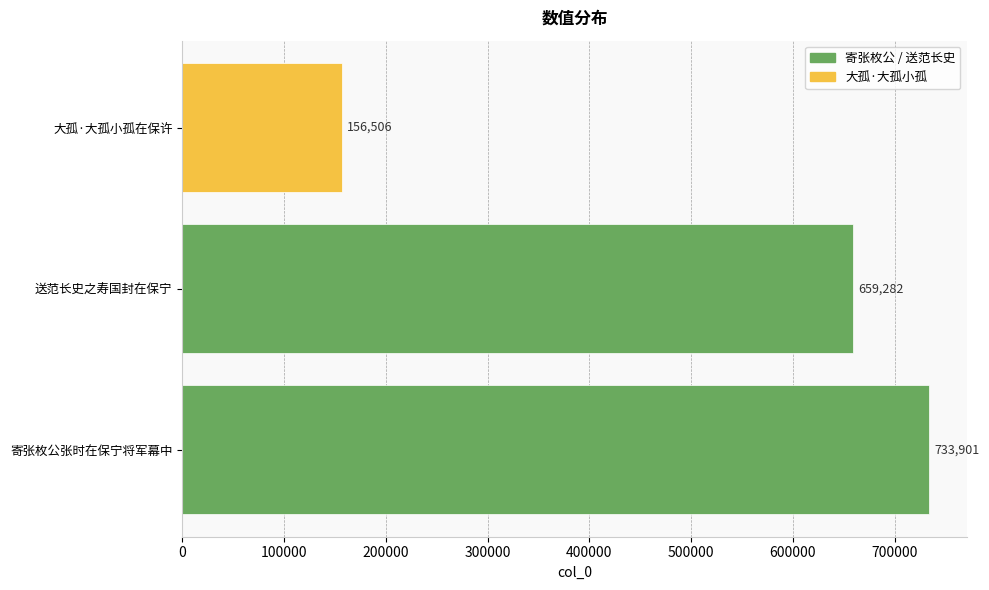

How many values are between 156506 and 733901?

3